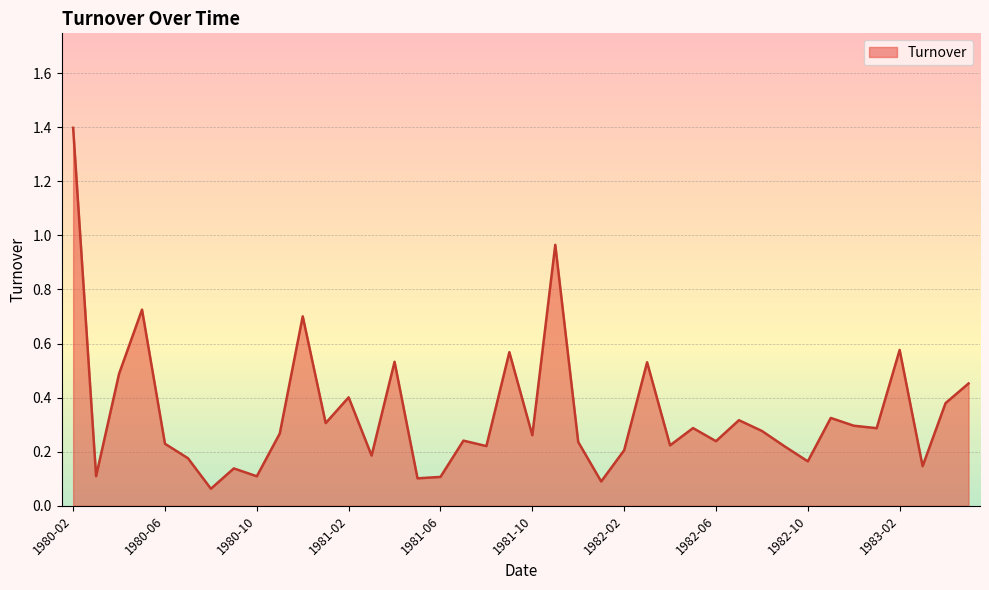

How many distinct data groups are displayed?

1